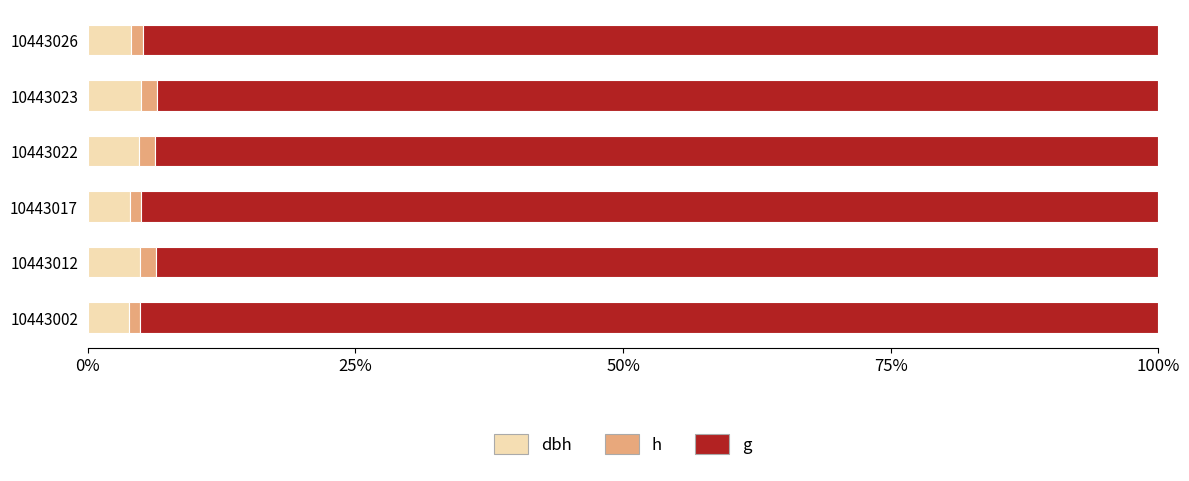

What are all the series names shown in the legend?

dbh, h, g